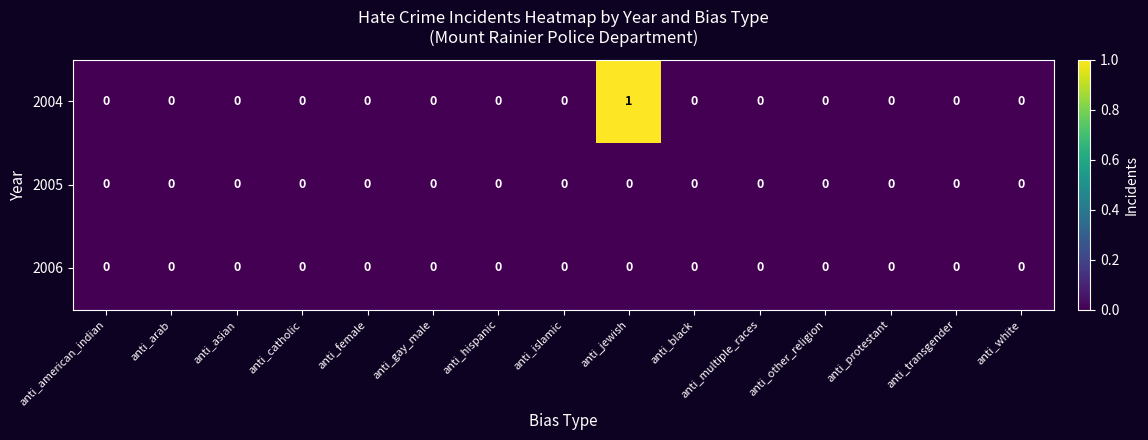

Count the number of data series in this chart.

3